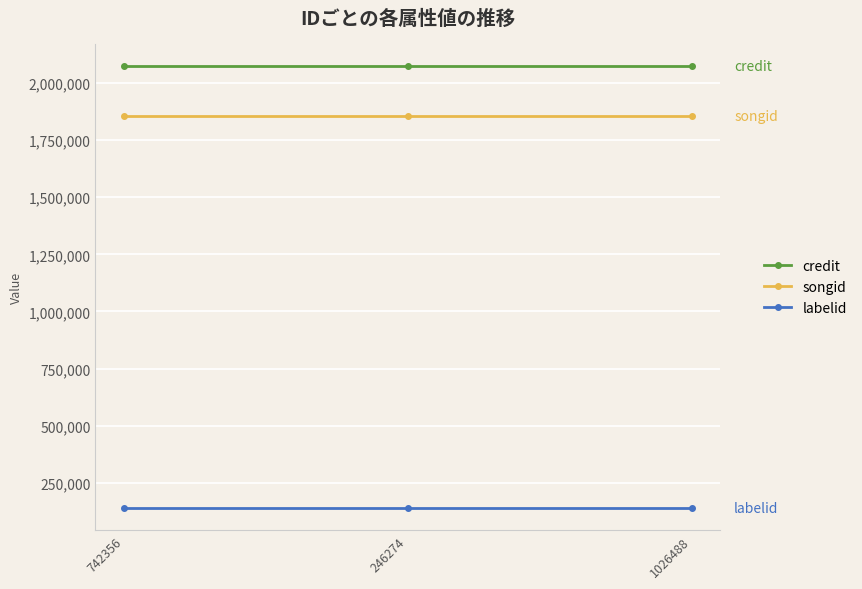

Does the chart have visible grid lines?

Yes